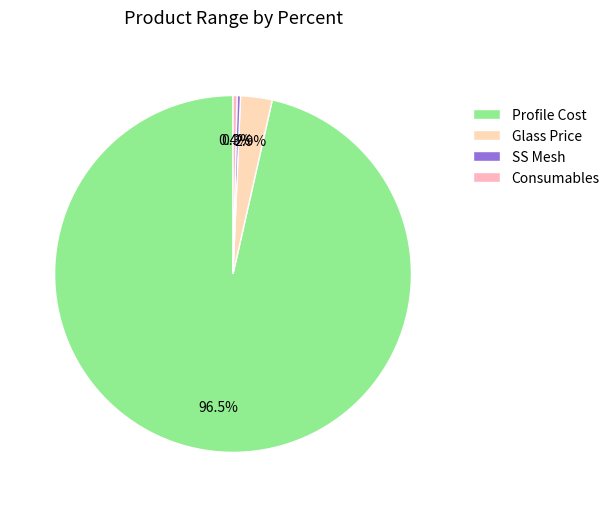

To the nearest percent, what is the difference between the largest and smallest slice percentages?

96%